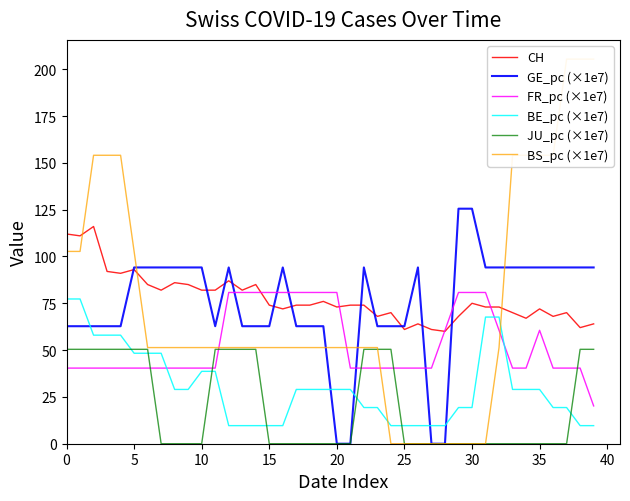

How many values in the FR_pc (×1e7) series exceed 40?

39